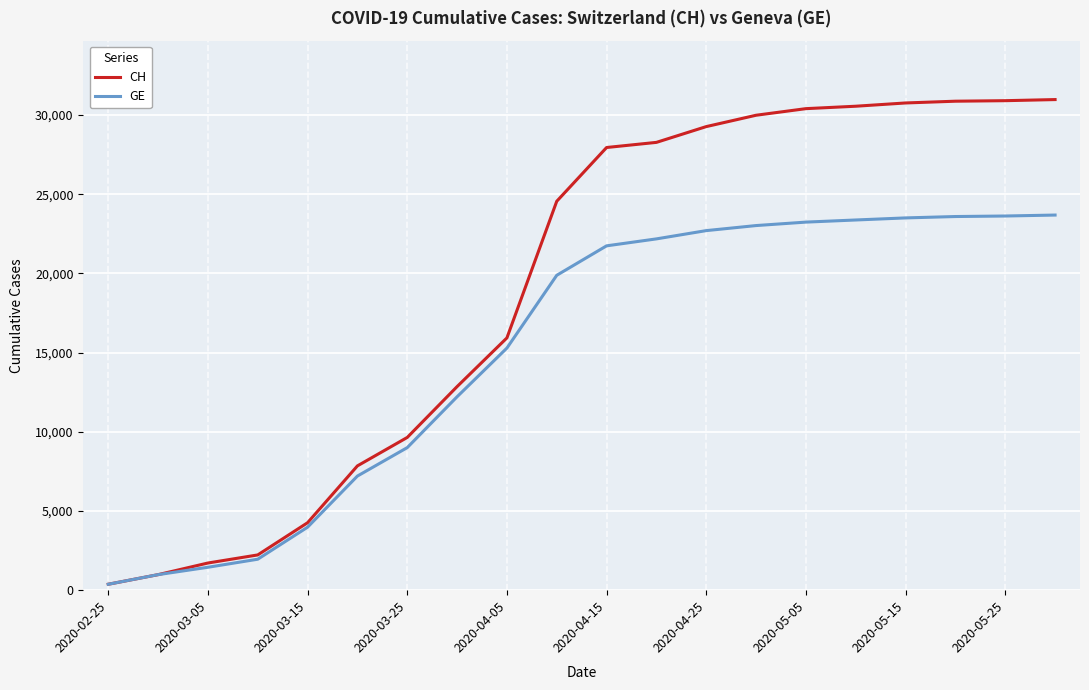

What is the greatest value displayed?

30970